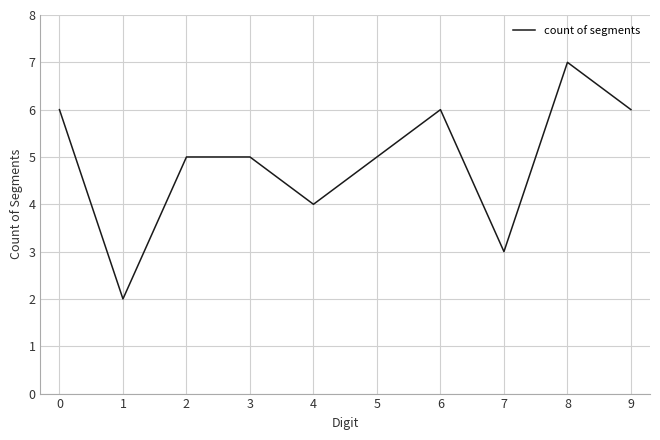

True or false: the data has more than 1 interior local peaks.

True